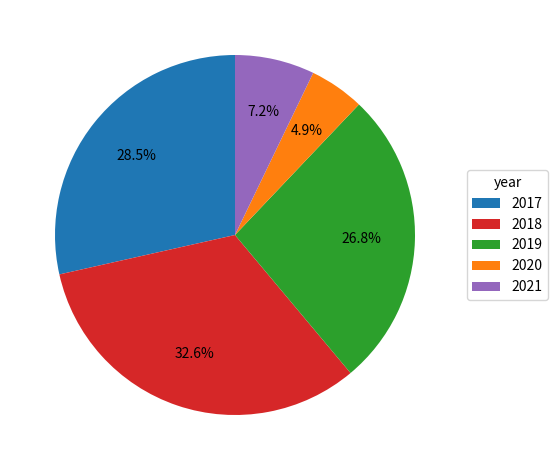

The 2021 slice represents 1% of the pie. True or false?

False